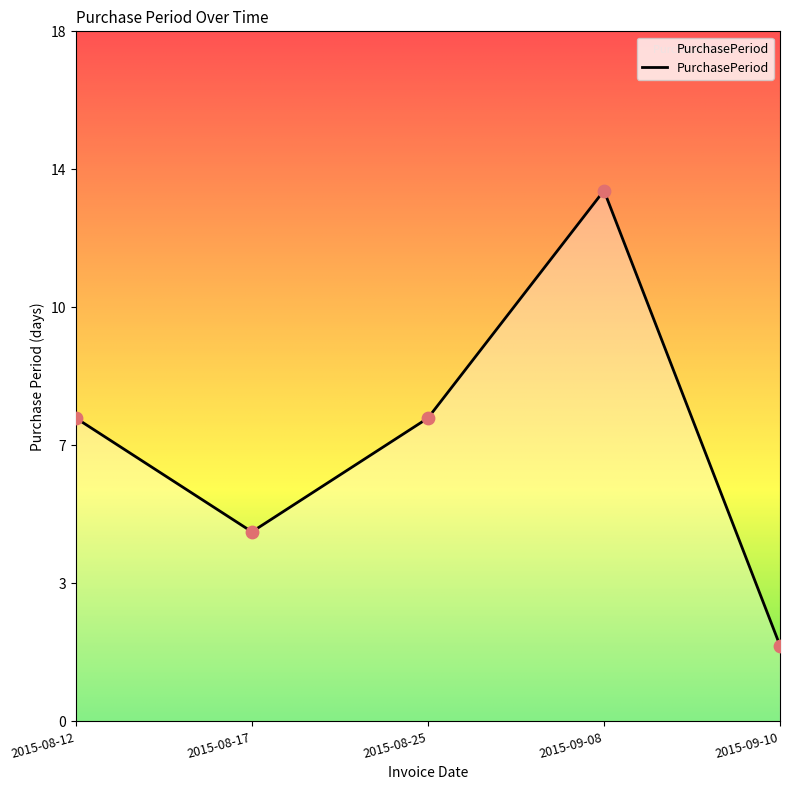

Approximately how many times larger is the value at 2015-08-17 compared to 2015-09-08?

0.4